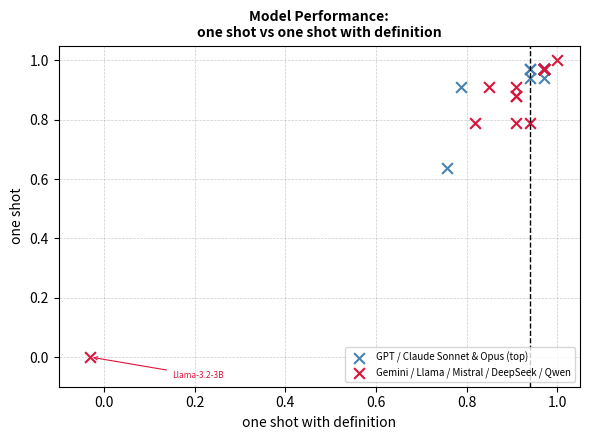

Which series has the widest spread of Y values?

Gemini / Llama / Mistral / DeepSeek / Qwen